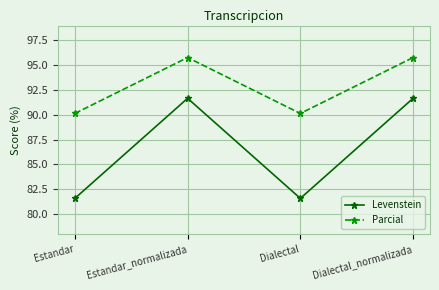

What is the smallest value displayed?

81.6